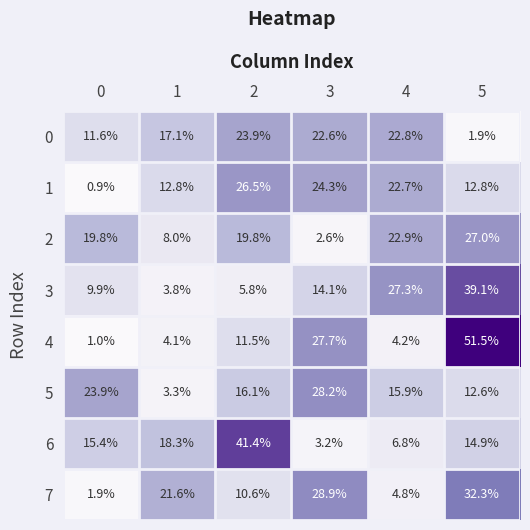

At which category is the sum across all series the highest?

5